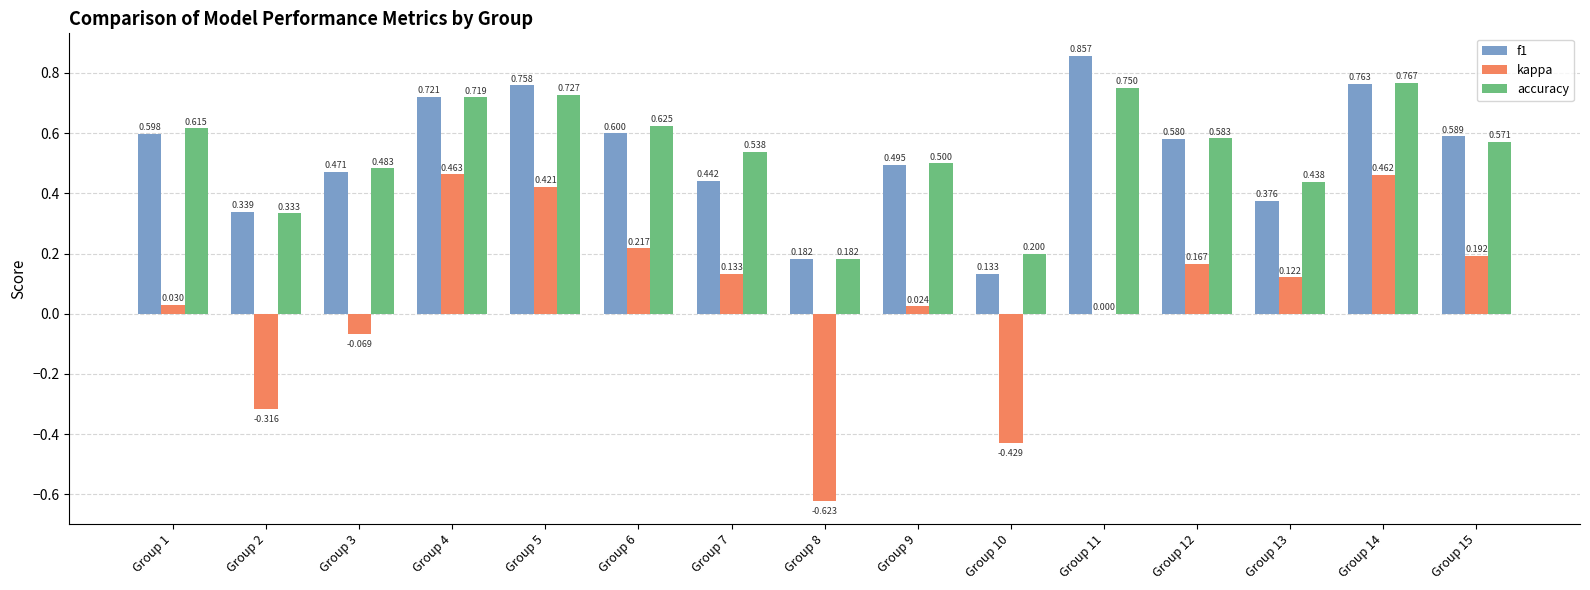

At which category does the chart reach its peak across all series?

Group 11